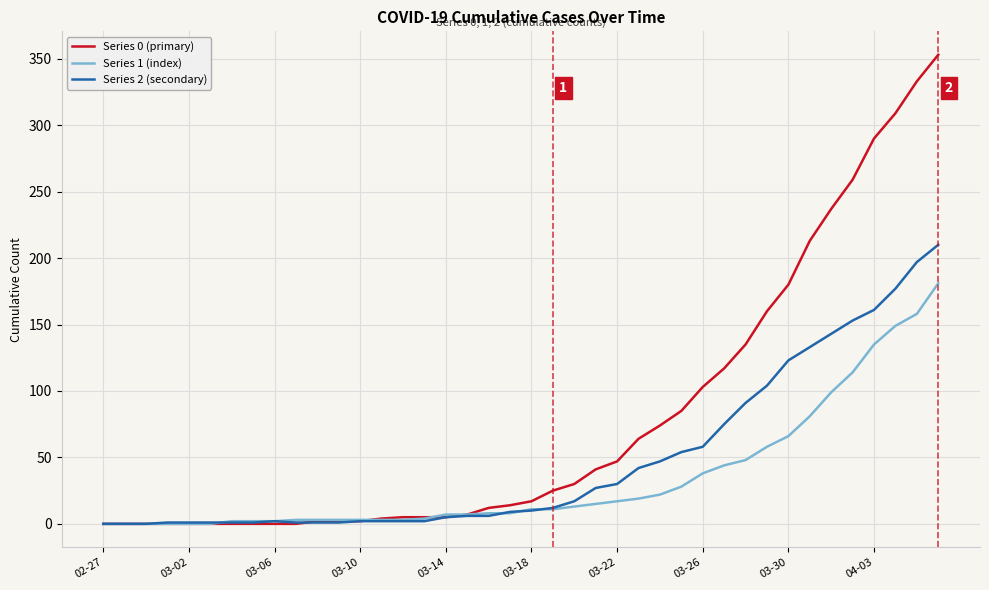

List the series in order of their overall mean, lowest first.

Series 1 (index), Series 2 (secondary), Series 0 (primary)